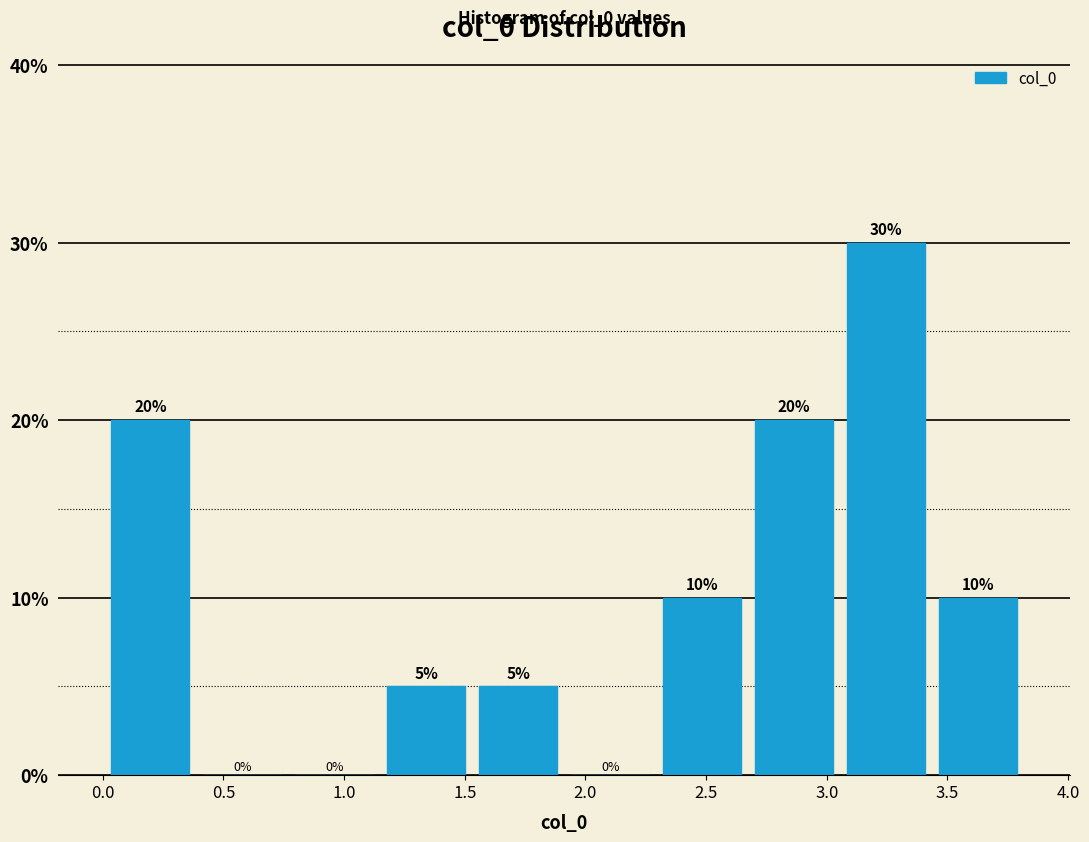

Reading left to right, transcribe this chart: for each bar, give the range it covers on the x-axis and its height. The bar edges are not printed on the chart, so give them approximately, as read against the axis.

0.00 to 0.40: 20
0.40 to 0.75: 0
0.75 to 1.15: 0
1.15 to 1.55: 5
1.55 to 1.90: 5
1.90 to 2.30: 0
2.30 to 2.65: 10
2.65 to 3.05: 20
3.05 to 3.45: 30
3.45 to 3.80: 10